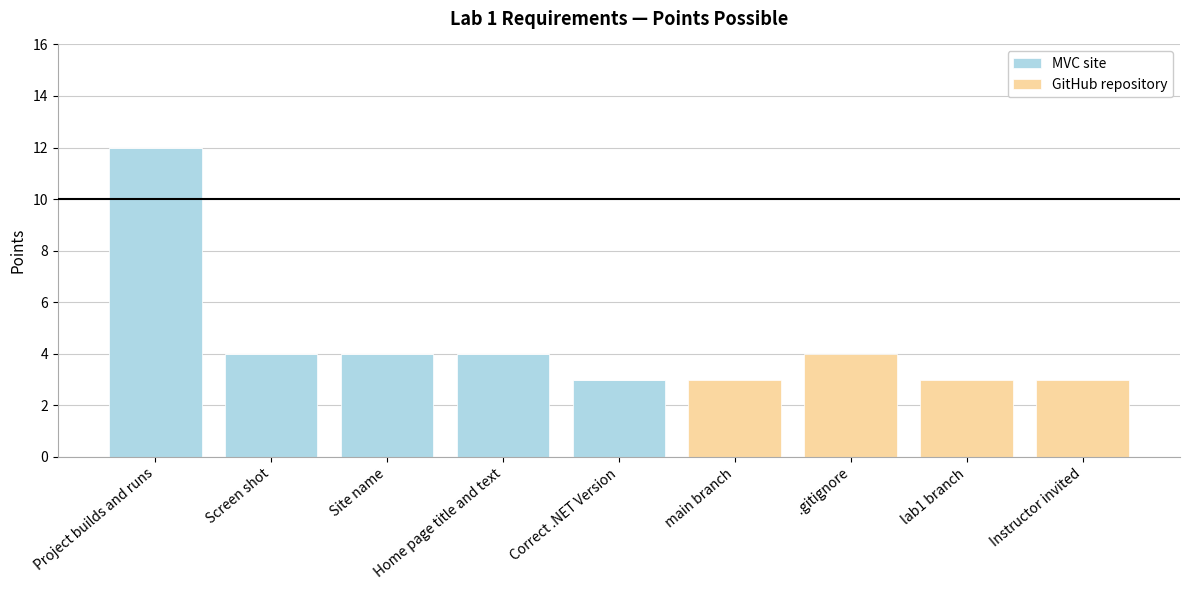

The value of MVC site at Screen shot is 7. True or false?

False